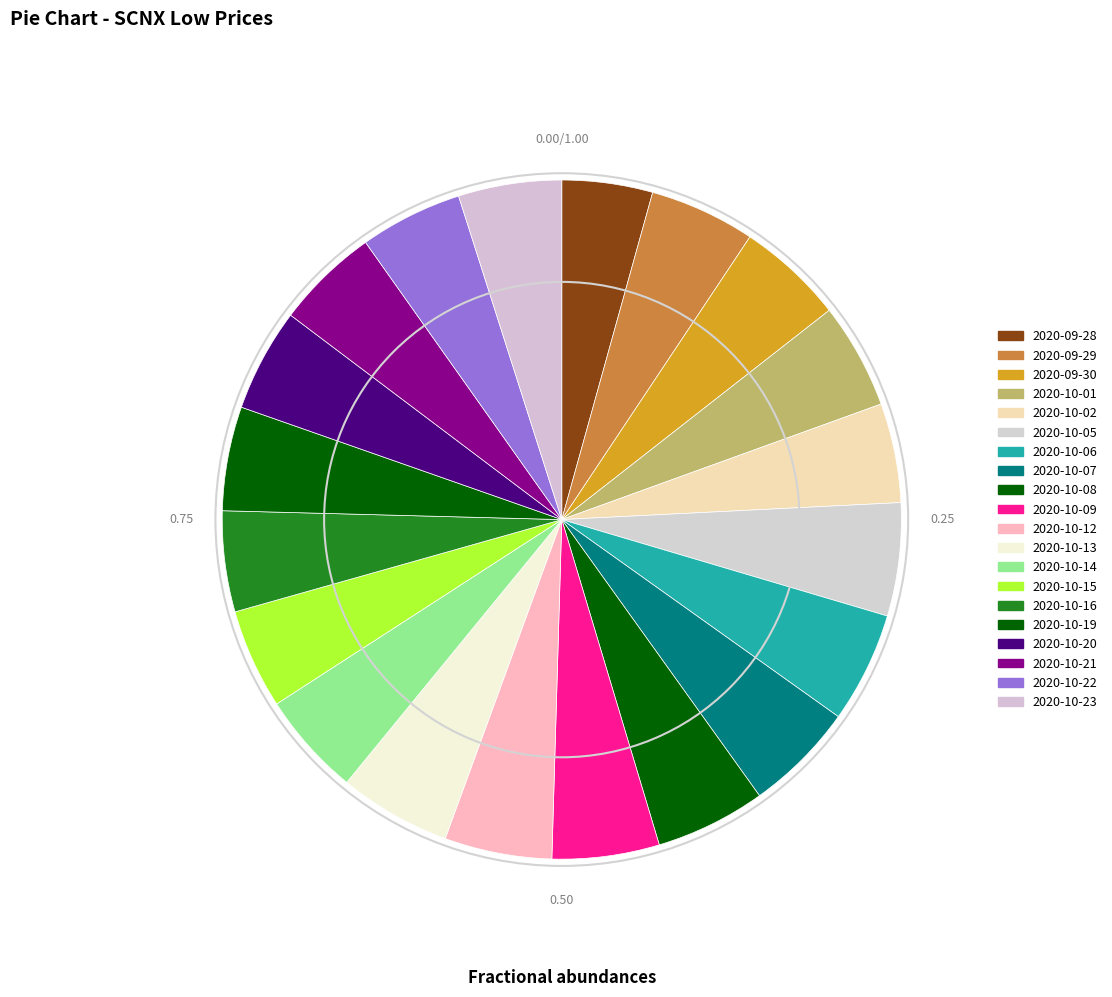

Does any single category account for the majority?

No